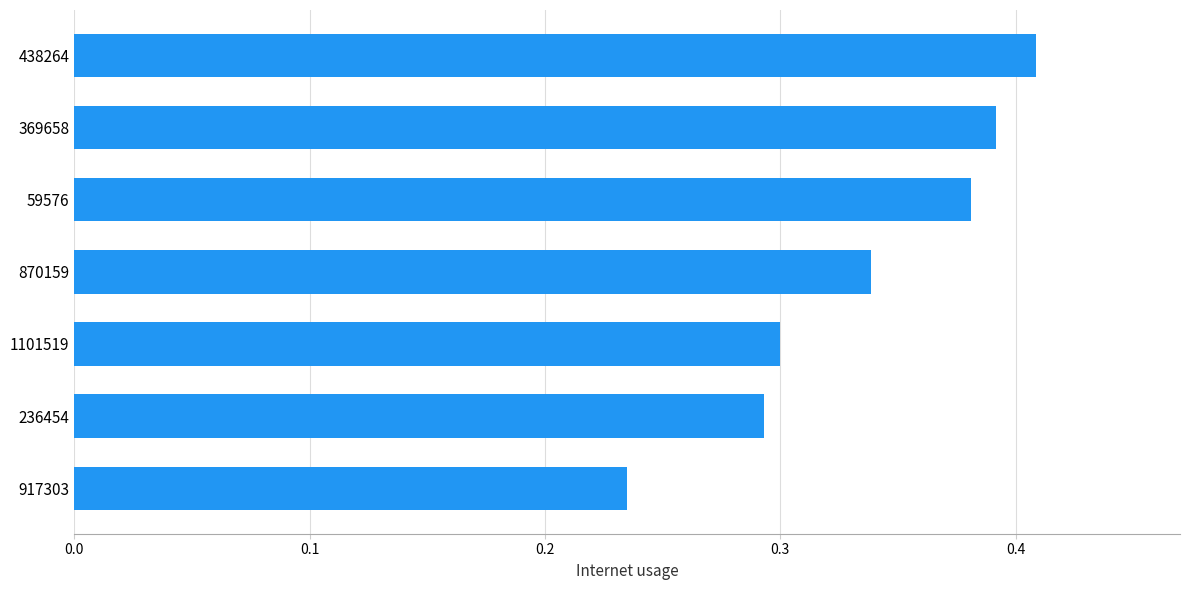

Count the number of categories in the chart.

7